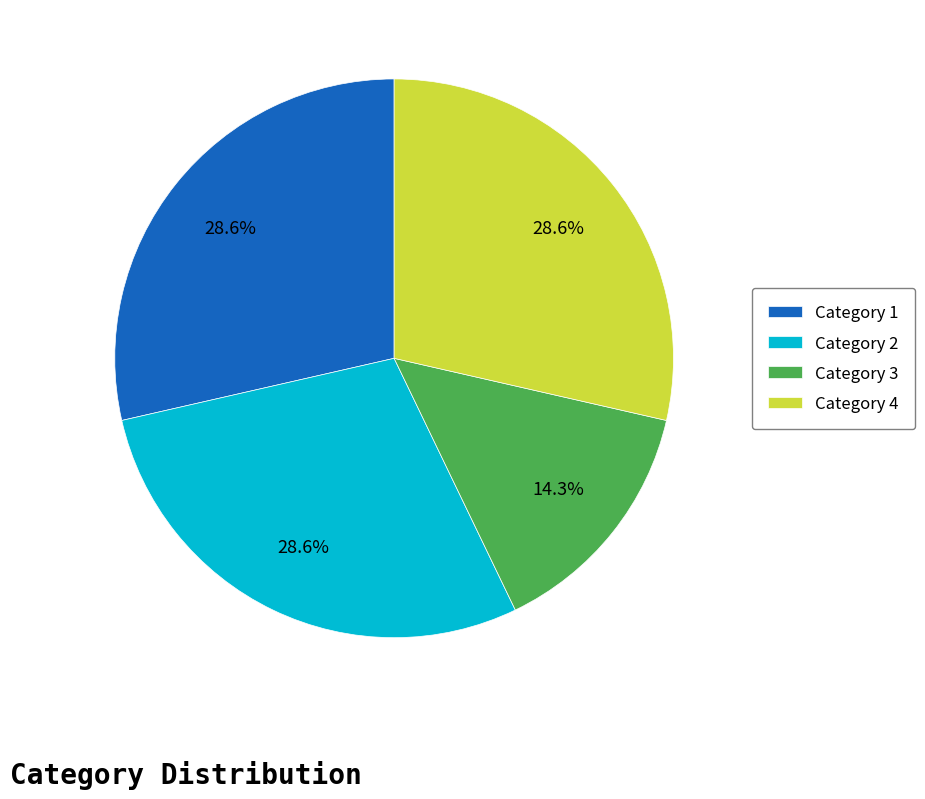

Which category has the smallest portion of the pie?

Category 3